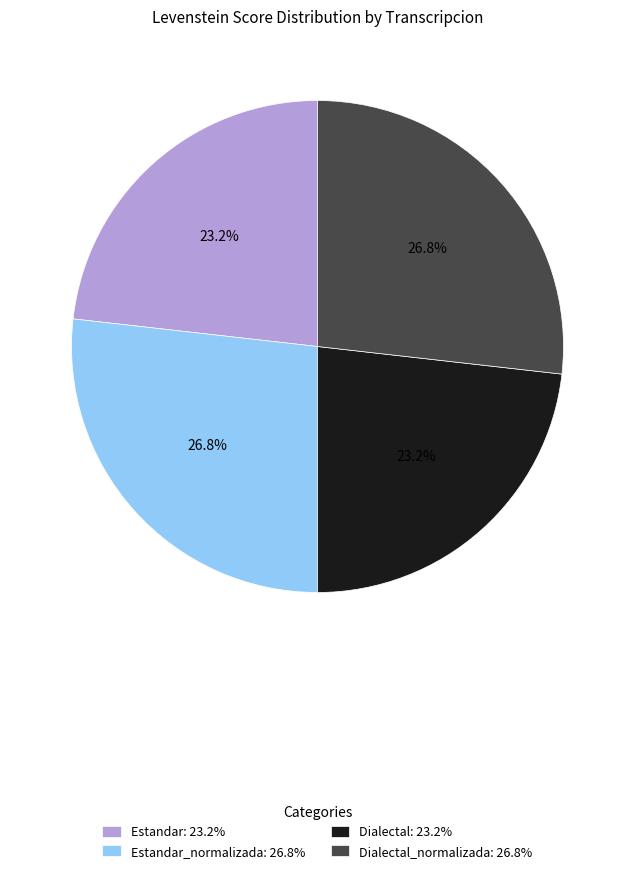

What percentage is NOT represented by Dialectal_normalizada: 26.8%?

73.2%